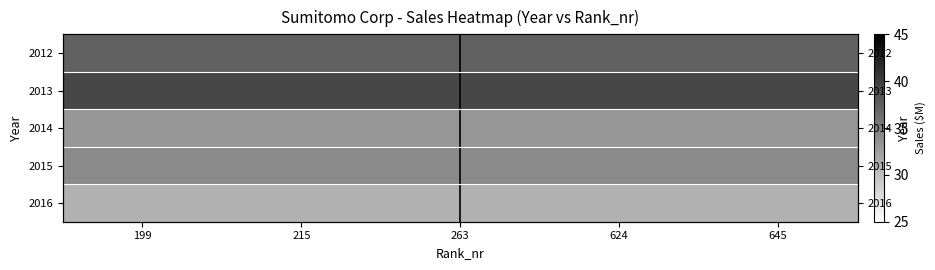

True or false: 2015 has a value of 23.1 at 263.

False